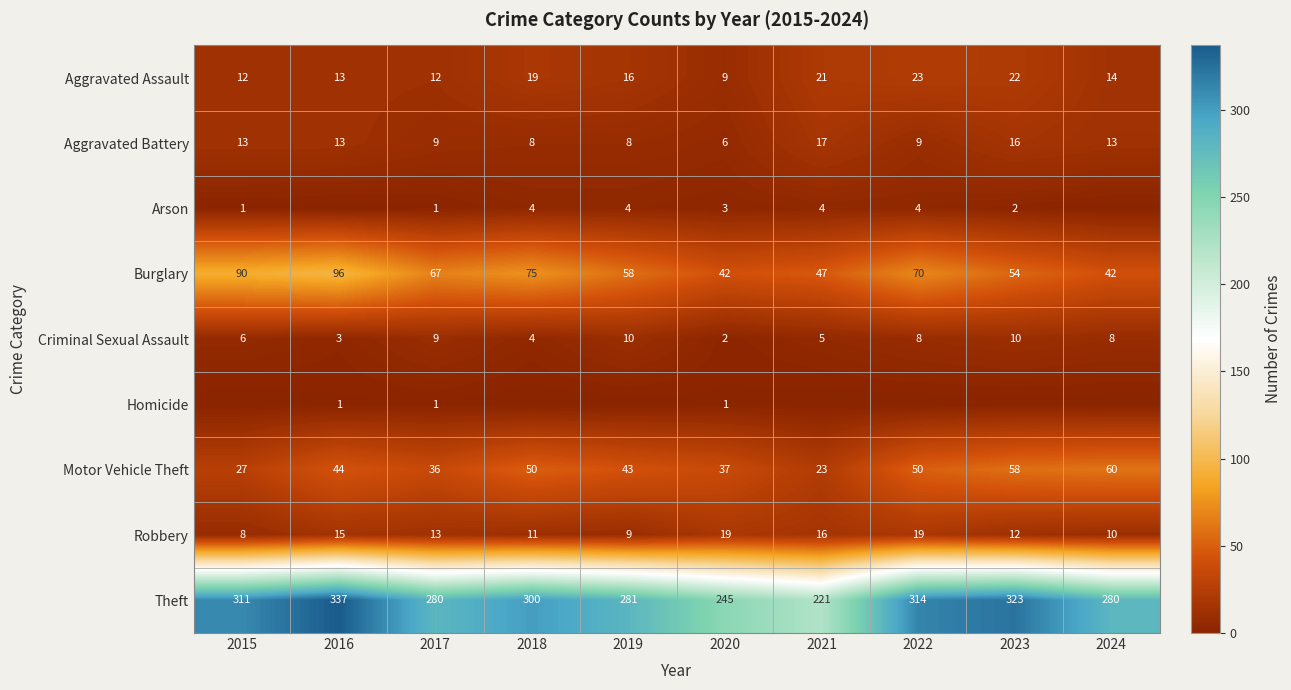

How many categories are shown in the chart?

10